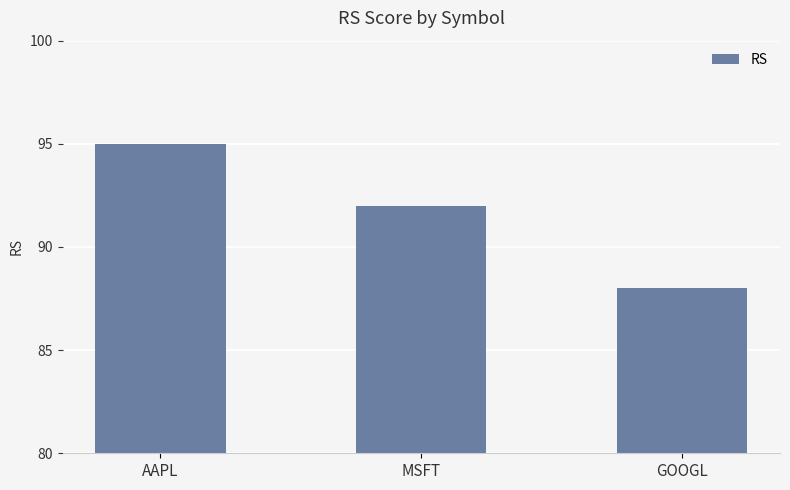

List the labels in order of value, largest first.

AAPL, MSFT, GOOGL